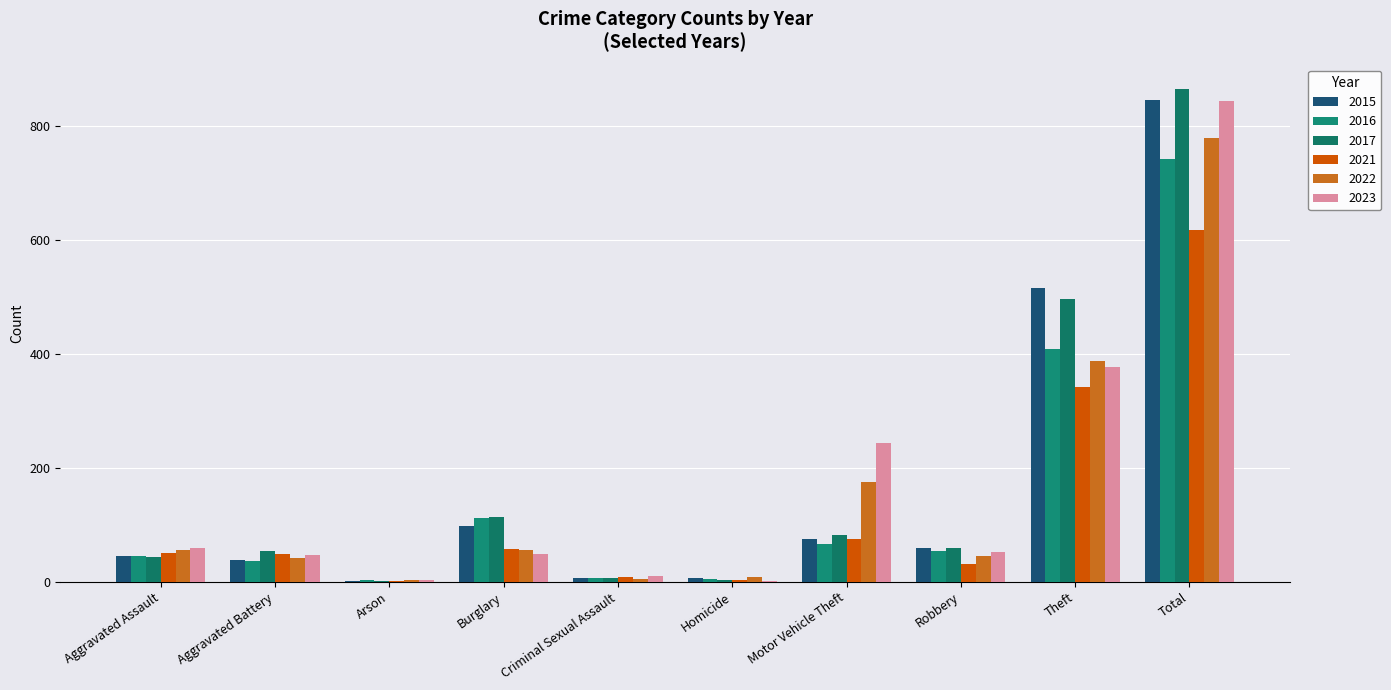

Count the number of data series in this chart.

6